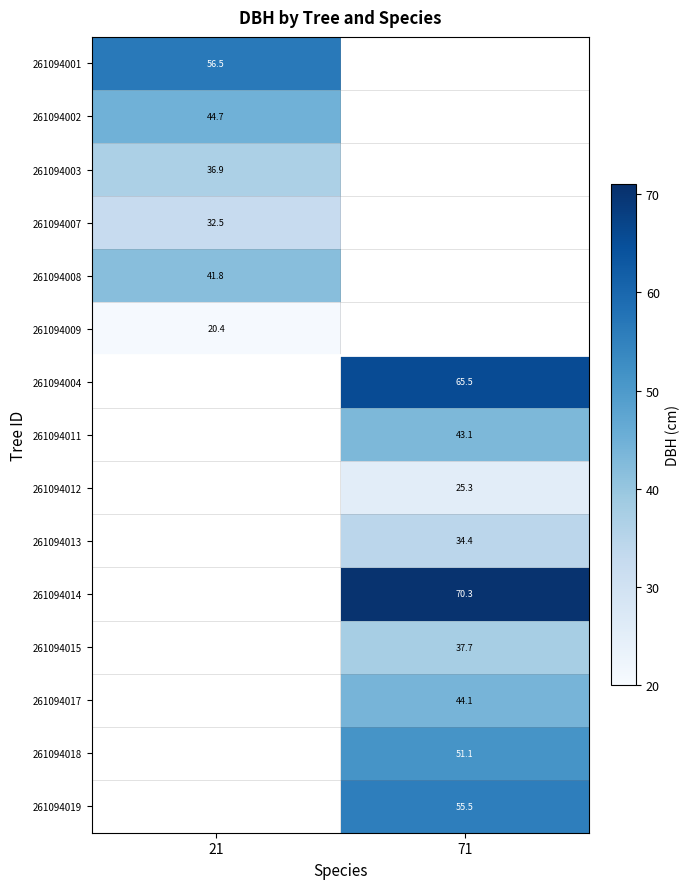

What is the maximum value shown in the chart?

70.3